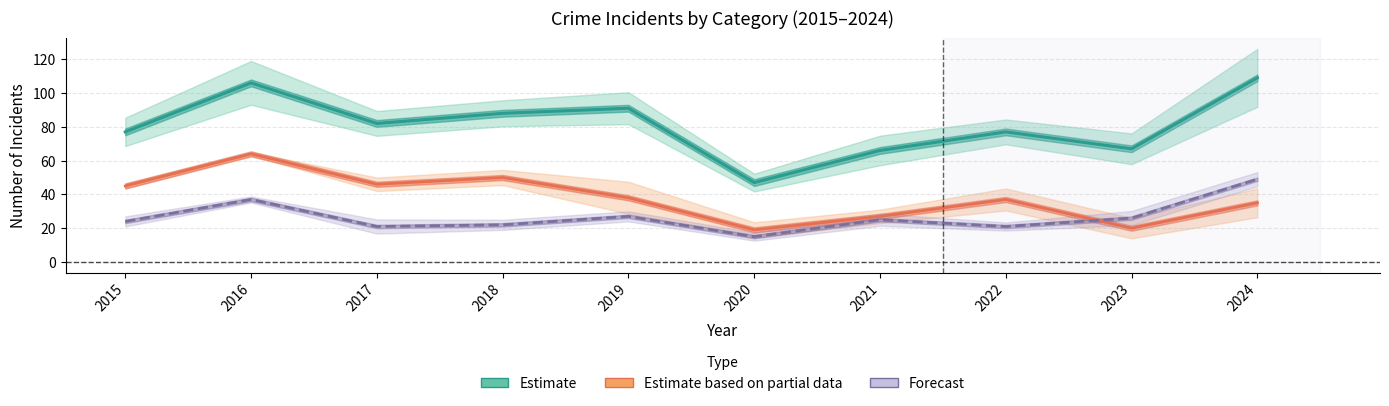

What is the difference between the maximum and minimum values in the Estimate based on partial data series?

45